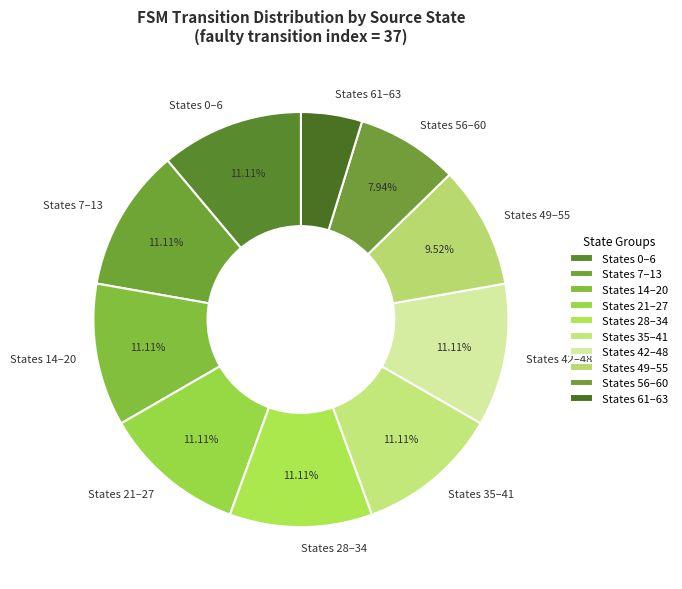

Between States 0–6 and States 61–63, which is larger?

States 0–6